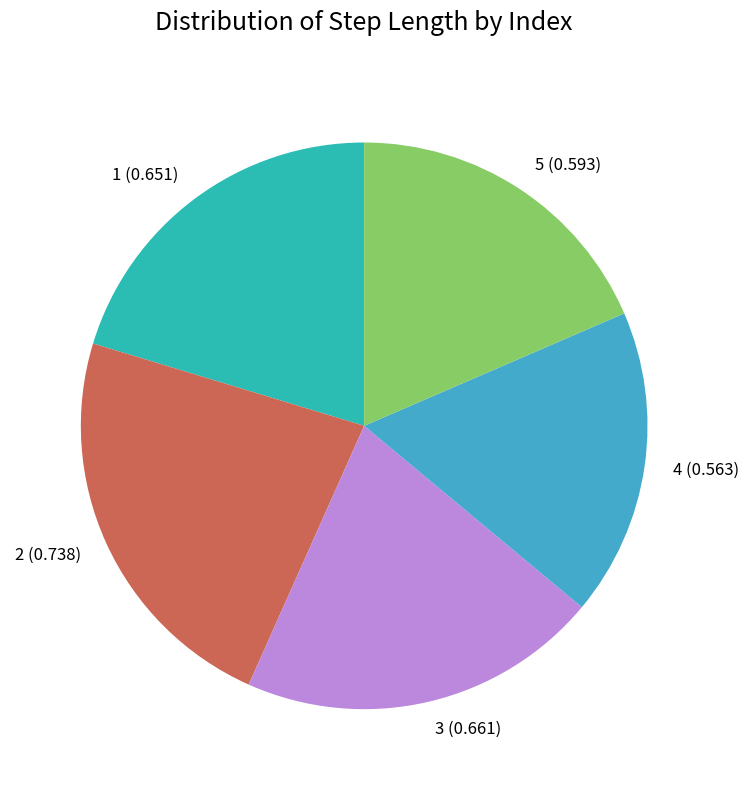

Does 5 account for over 50% of the chart?

No